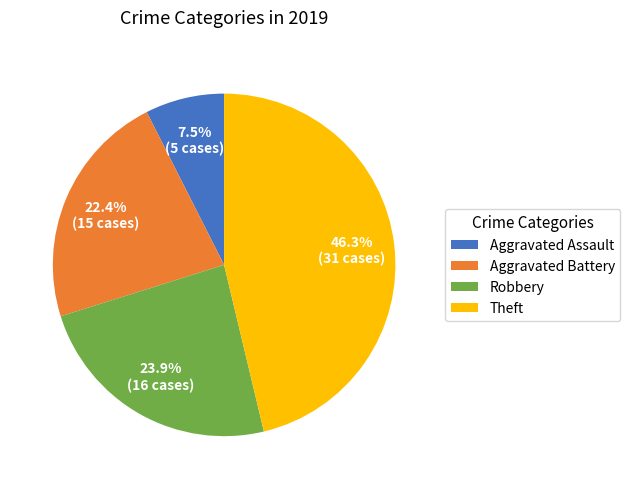

To the nearest percent, what is the difference between the largest and smallest slice percentages?

39%